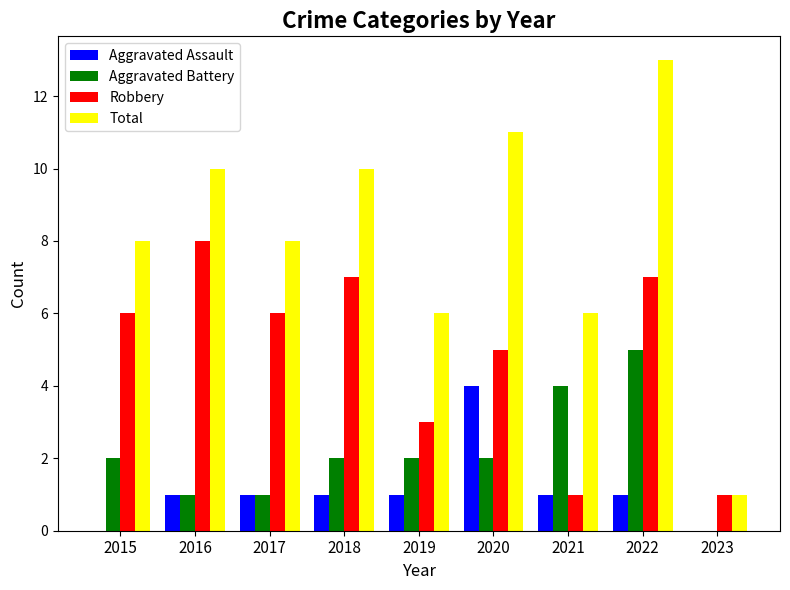

What is the maximum value for Robbery?

8